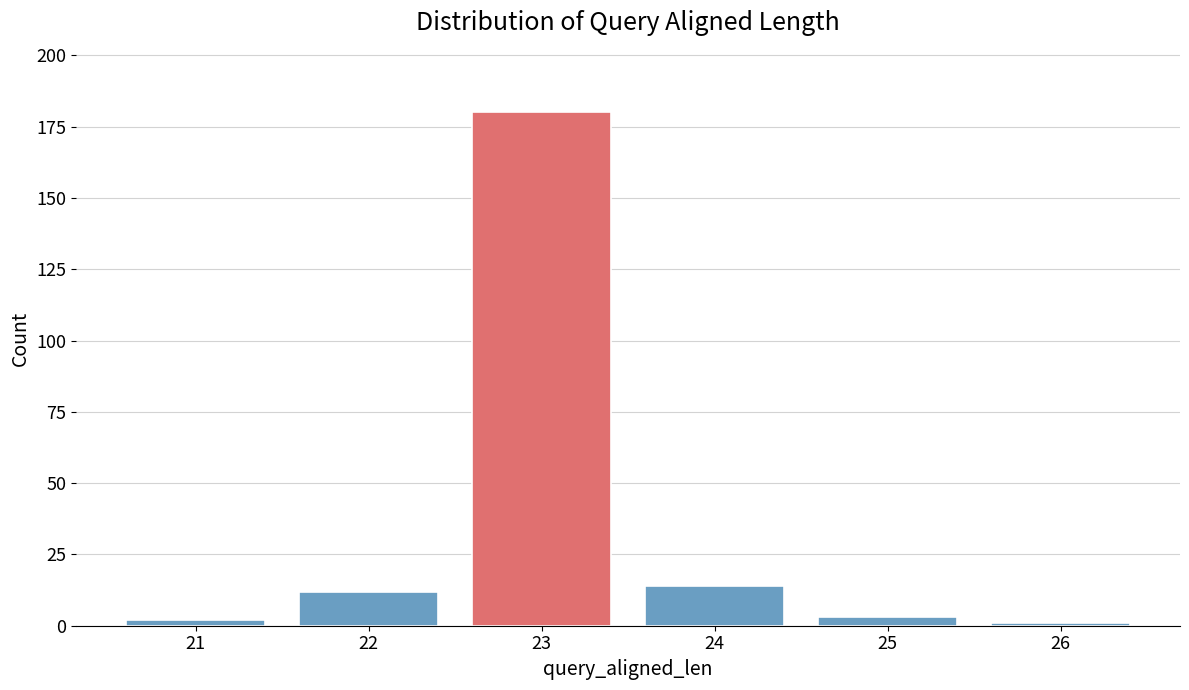

Reading left to right, extract all data points from this chart.

2	12	180	14	3	1